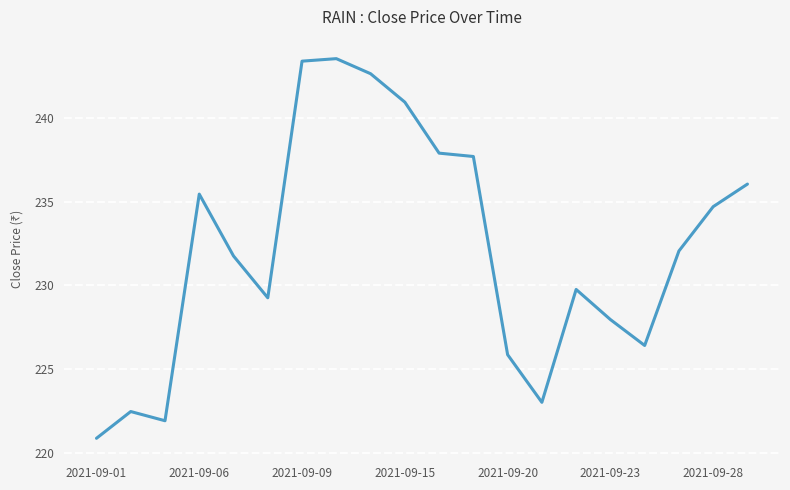

How many interior local peaks (higher than both neighbors) does the data have?

4